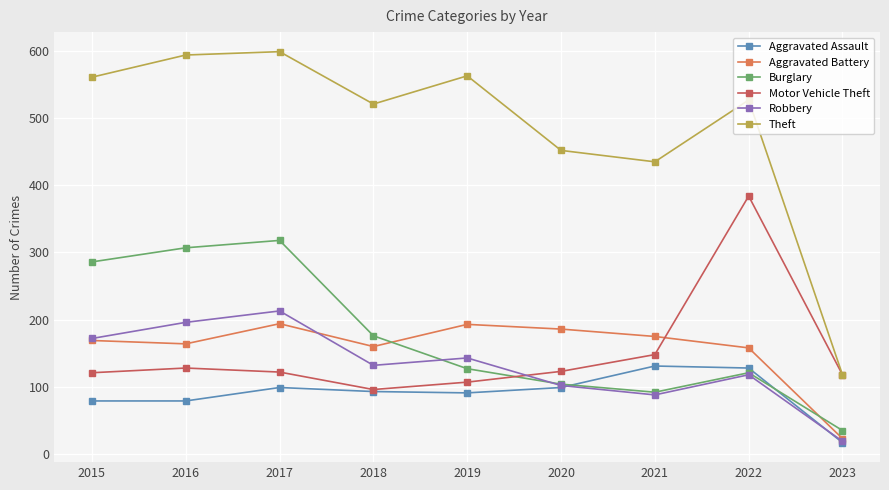

True or false: Motor Vehicle Theft has more than 2 points higher than both neighbors.

False